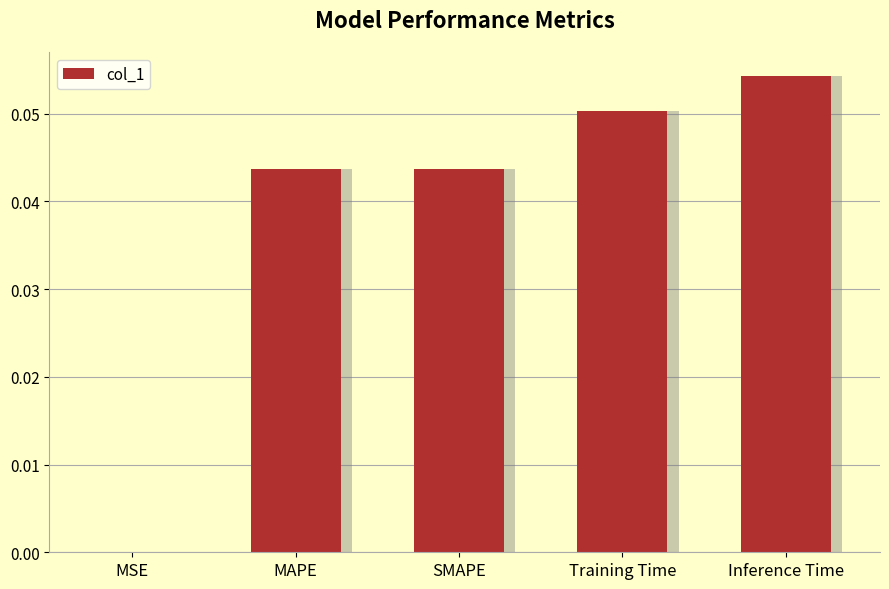

Reading right to left, transcribe all the data shown in this chart.

0.1	0.1	0.0	0.0	0.0